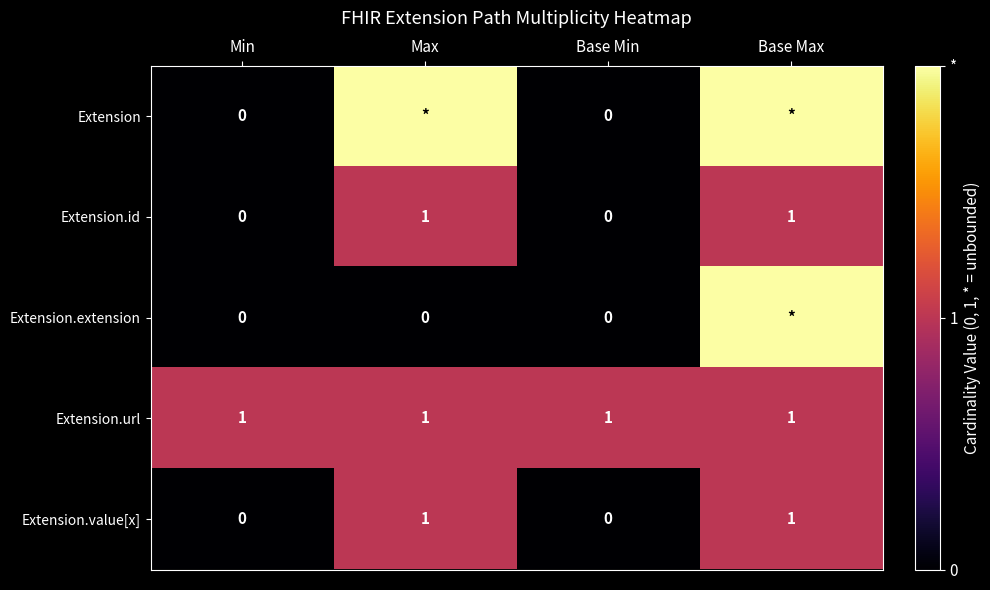

Which has a higher value, Min or Max?

Max